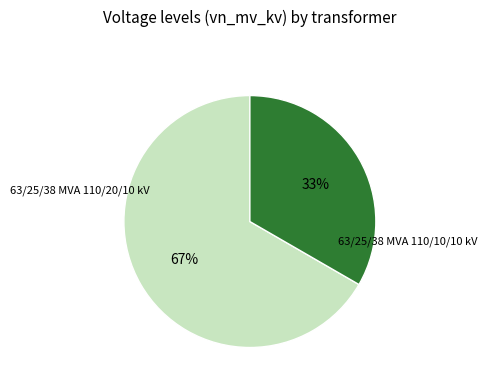

Which category has the smallest portion of the pie?

63/25/38 MVA 110/10/10 kV